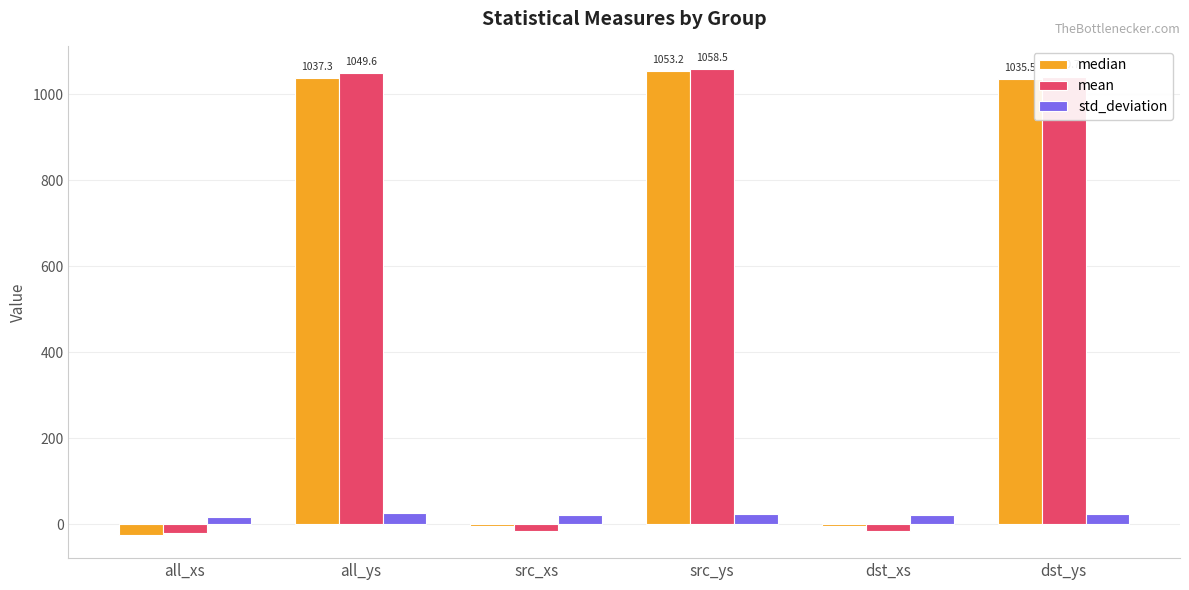

What is the minimum value shown in the chart?

-24.9